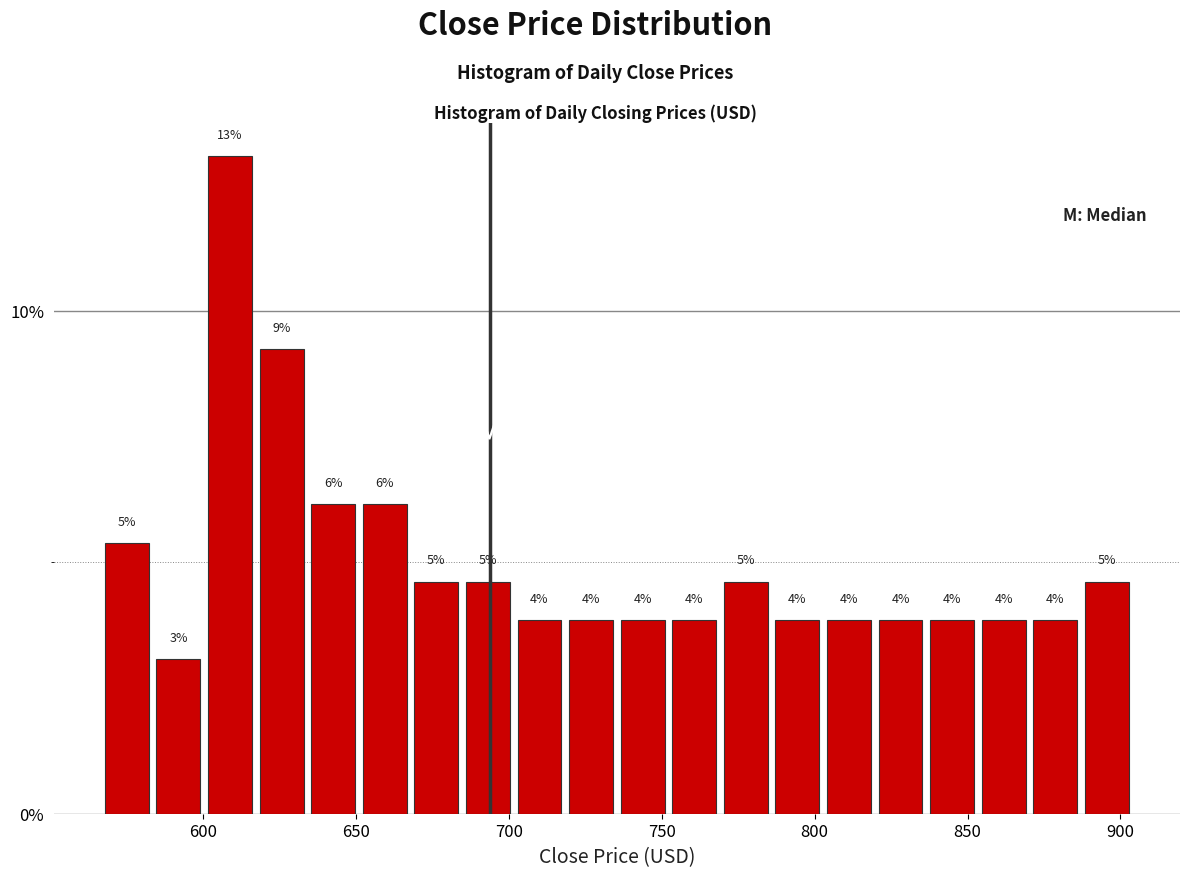

Around what value on the x-axis is the tallest bar? Give the approximate position of its centre, as read against the axis.

610